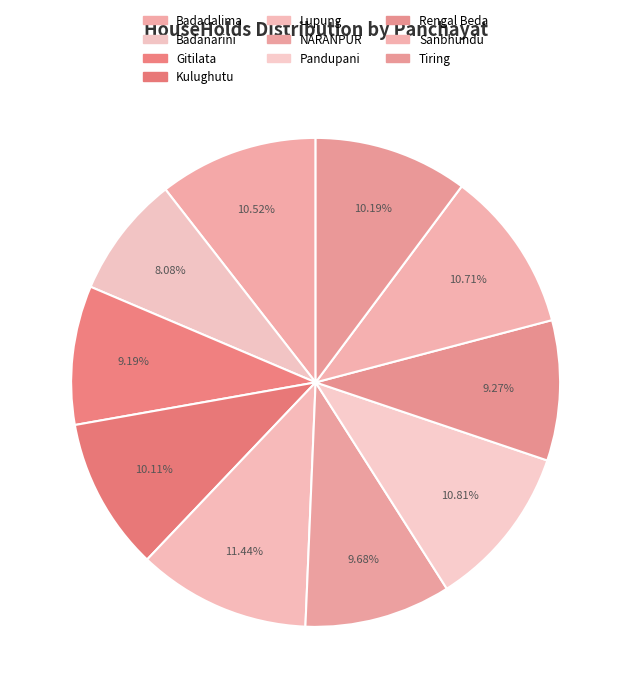

The Sanbhundu slice represents 11% of the pie. True or false?

True